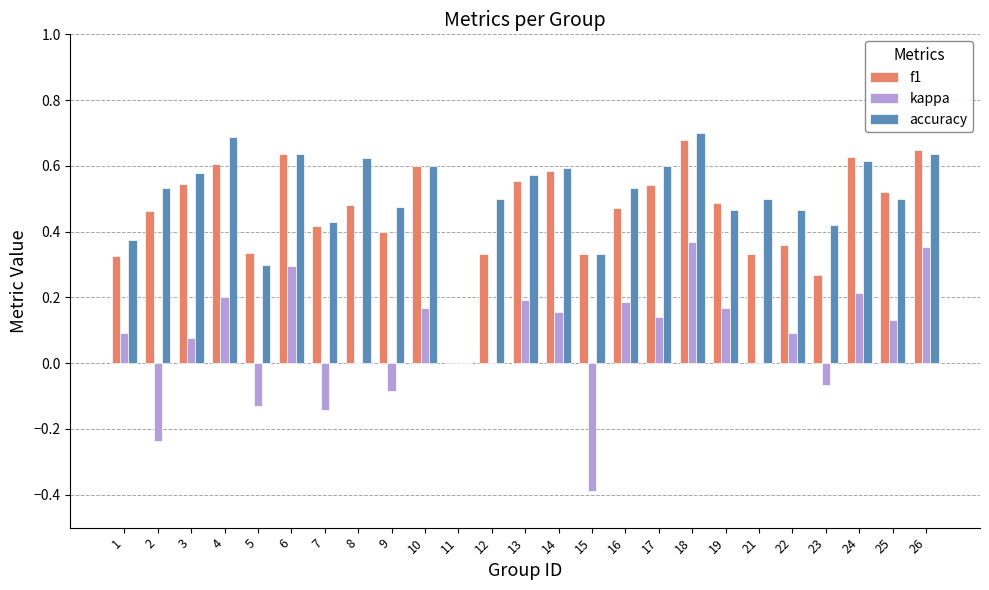

The value of f1 at 18 is 0.7. True or false?

True